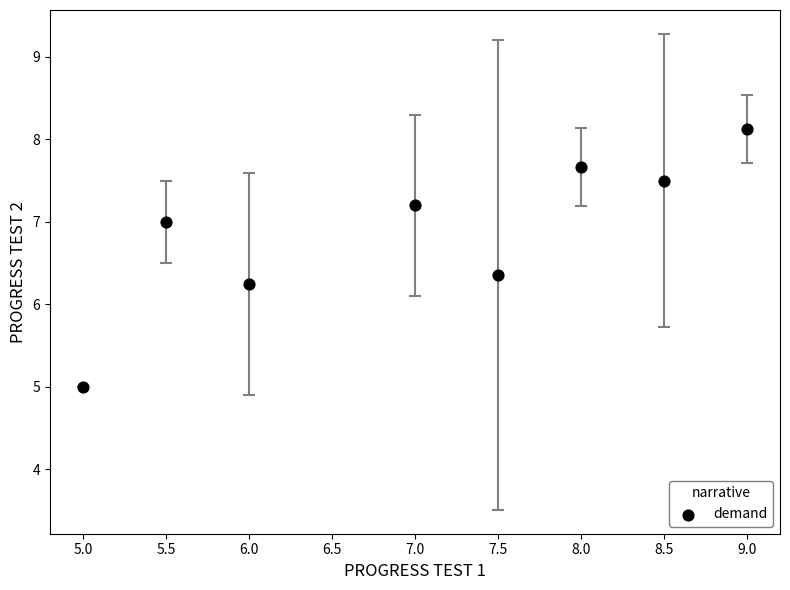

What is the average X value?

7.1